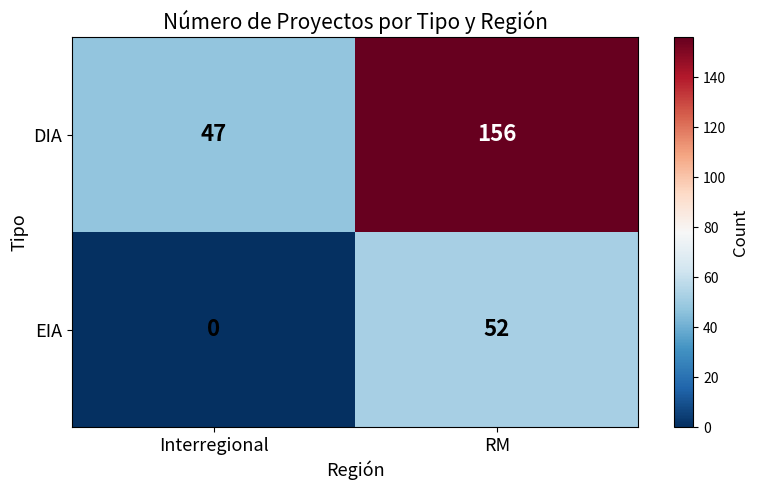

Rank the series at Interregional from lowest to highest value.

EIA, DIA